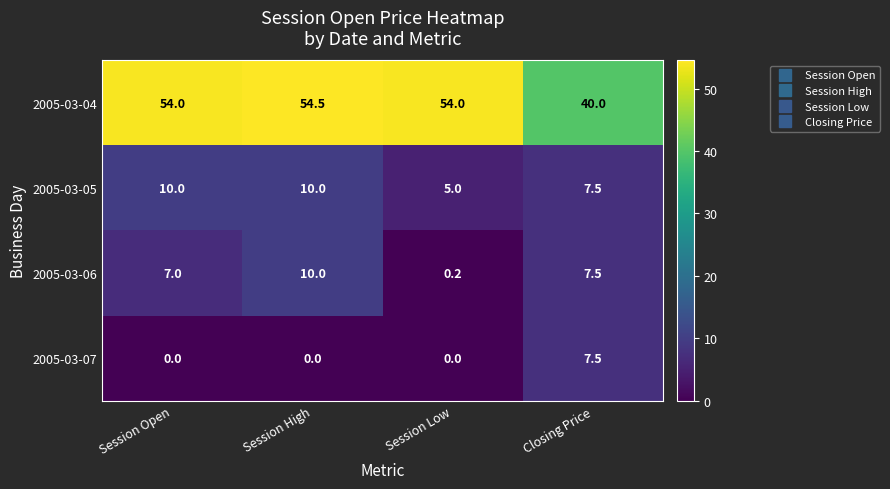

Reading left to right, transcribe all the data shown in this chart.

2005-03-04: 54.0	54.5	54.0	40.0
2005-03-05: 10.0	10.0	5.0	7.5
2005-03-06: 7.0	10.0	0.2	7.5
2005-03-07: 0.0	0.0	0.0	7.5